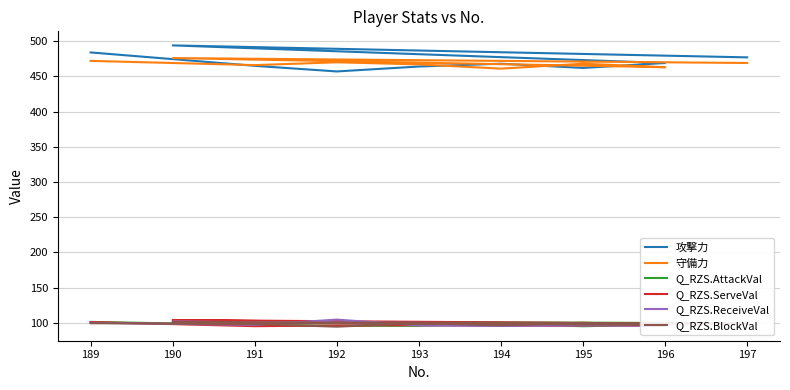

Which series has the largest range (max minus min)?

攻撃力